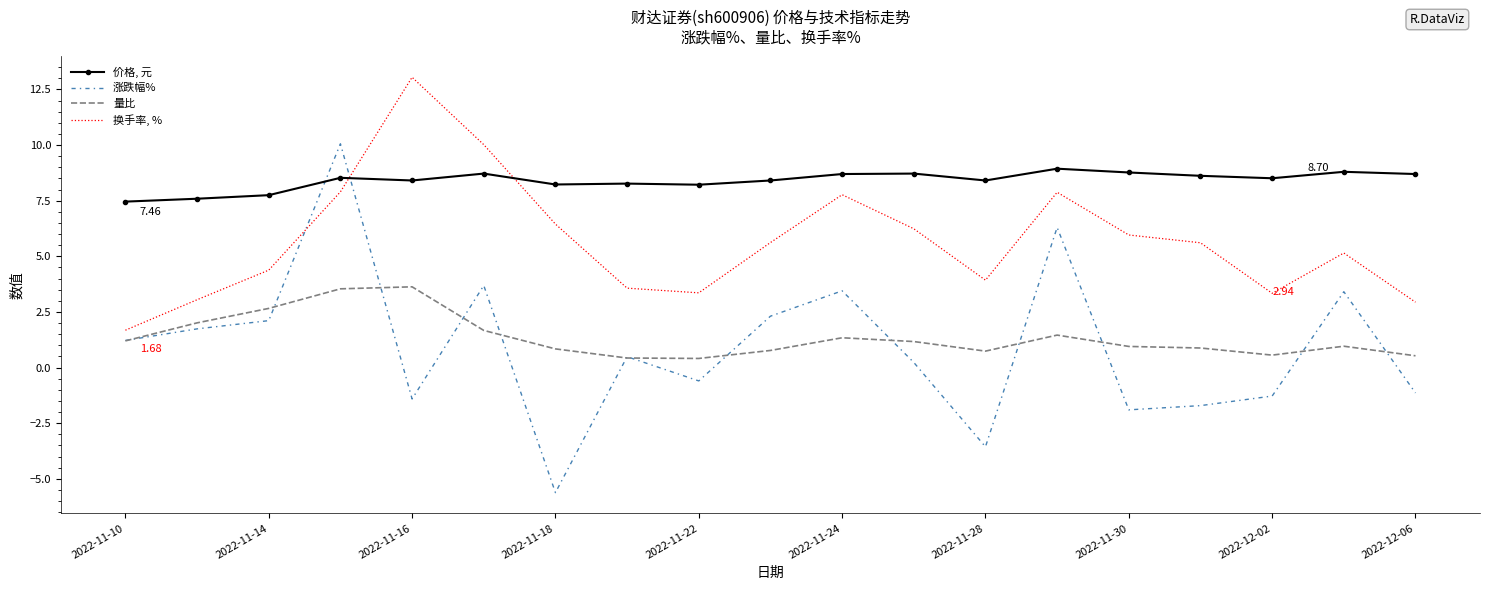

List the series in order of their peak value, lowest first.

量比, 价格, 元, 涨跌幅%, 换手率, %